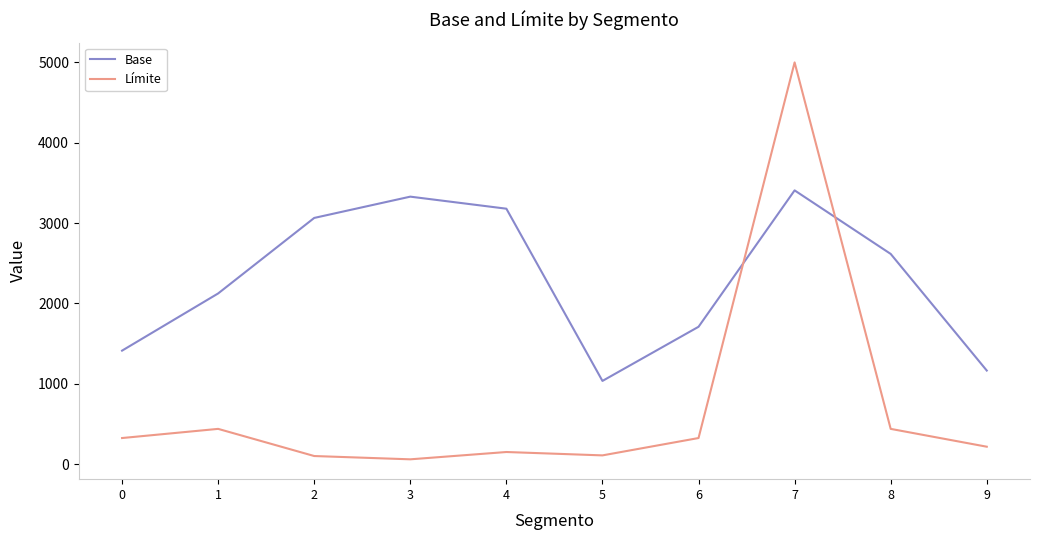

Which series ends up on top after the final intersection of Base and Límite?

Base